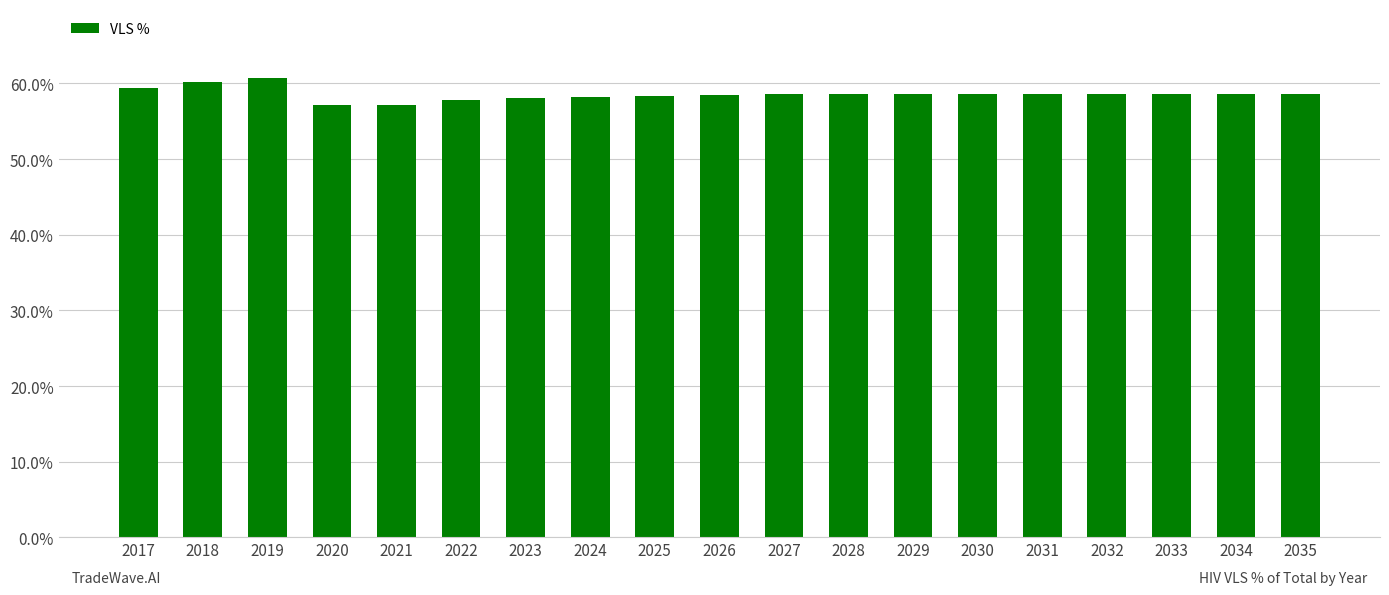

How many values are between 0 and 1?

19